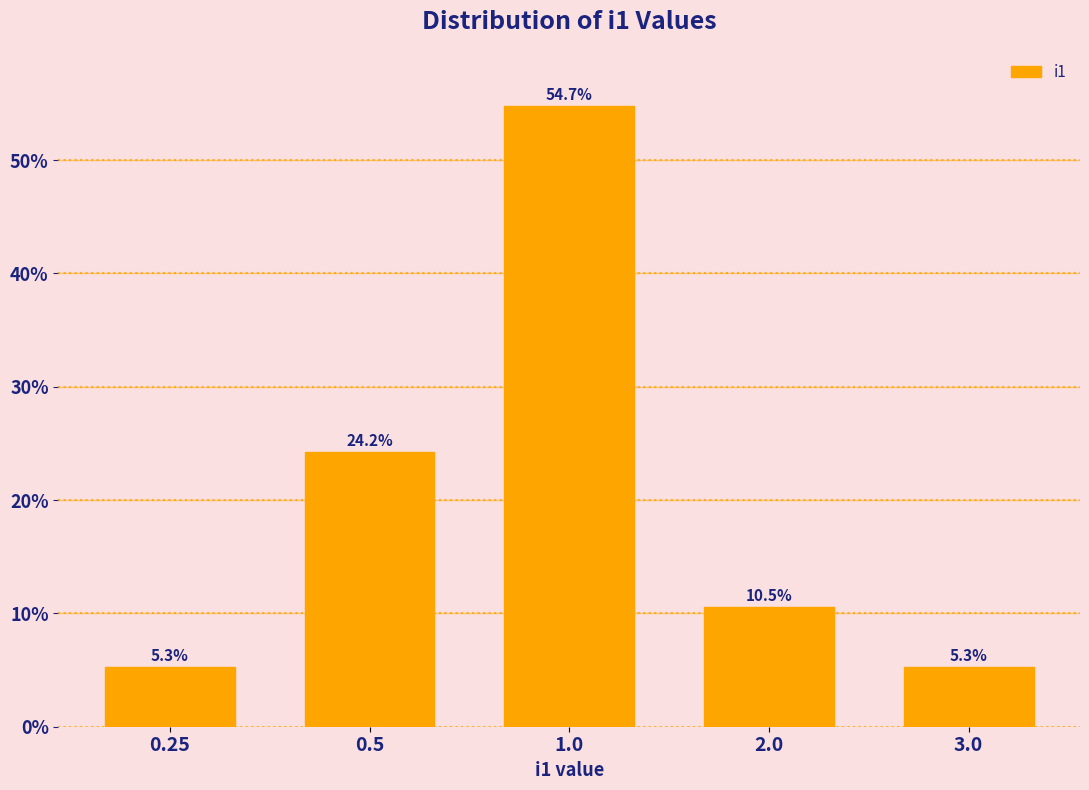

Reading left to right, list all the values displayed in this chart.

0.25=5.3	0.5=24.2	1.0=54.7	2.0=10.5	3.0=5.3